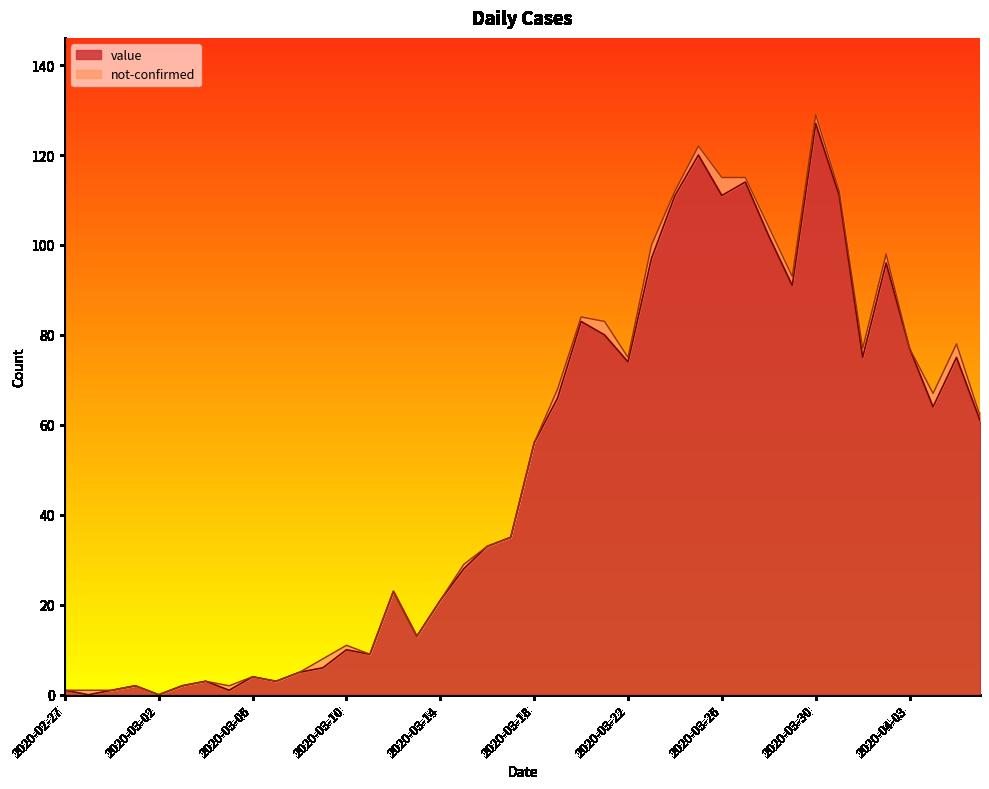

What is the label of the 5th point from the left?

2020-03-02